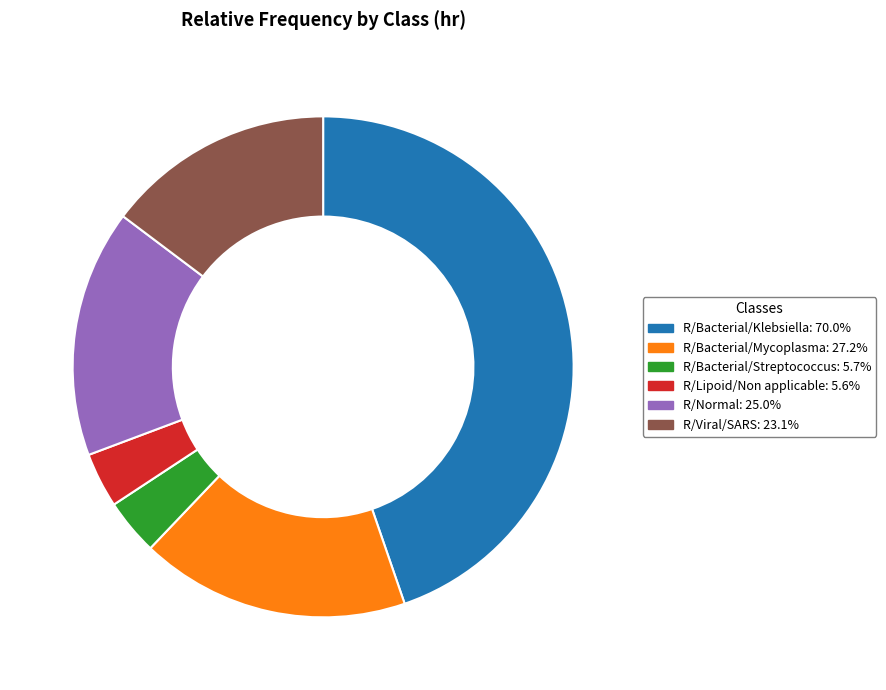

How many slices are in this pie chart?

6